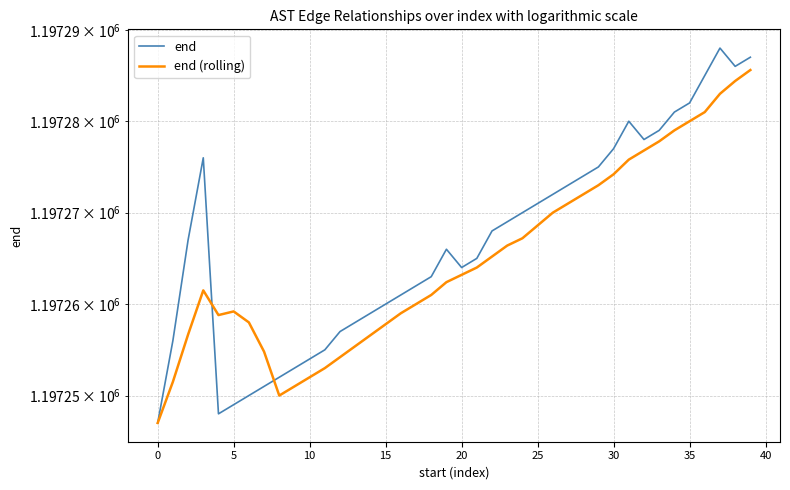

What is the difference between the maximum and second lowest values in the end (rolling) series?

35.6